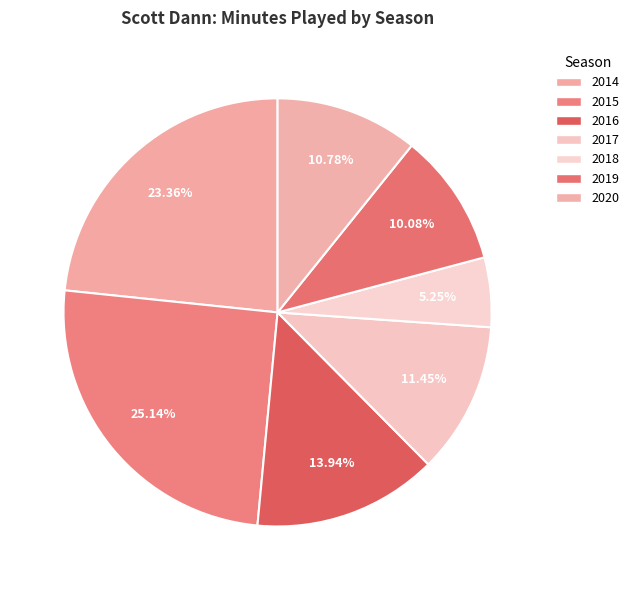

Is there any slice that represents more than half of the pie?

No